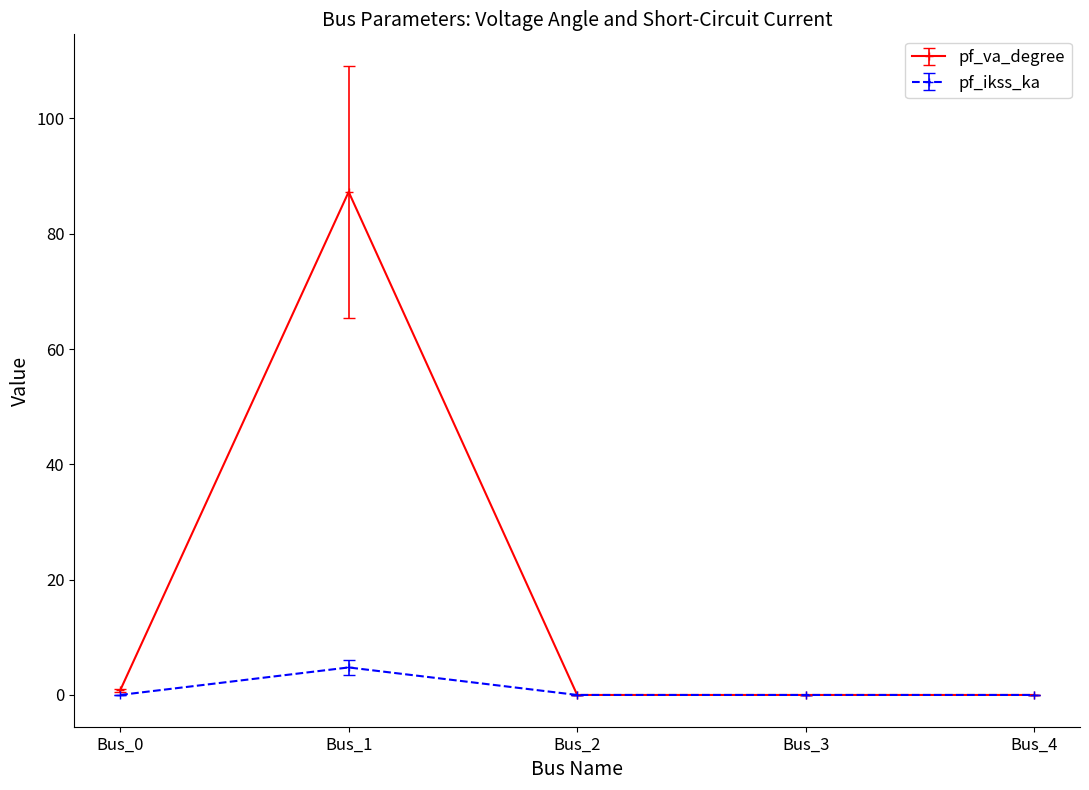

True or false: pf_ikss_ka has more than 2 points higher than both neighbors.

False